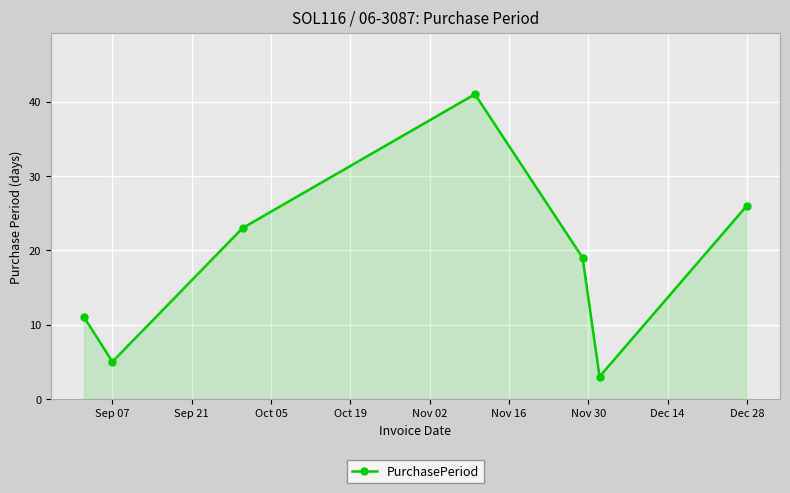

What is the value of the 4th point from the left?

41